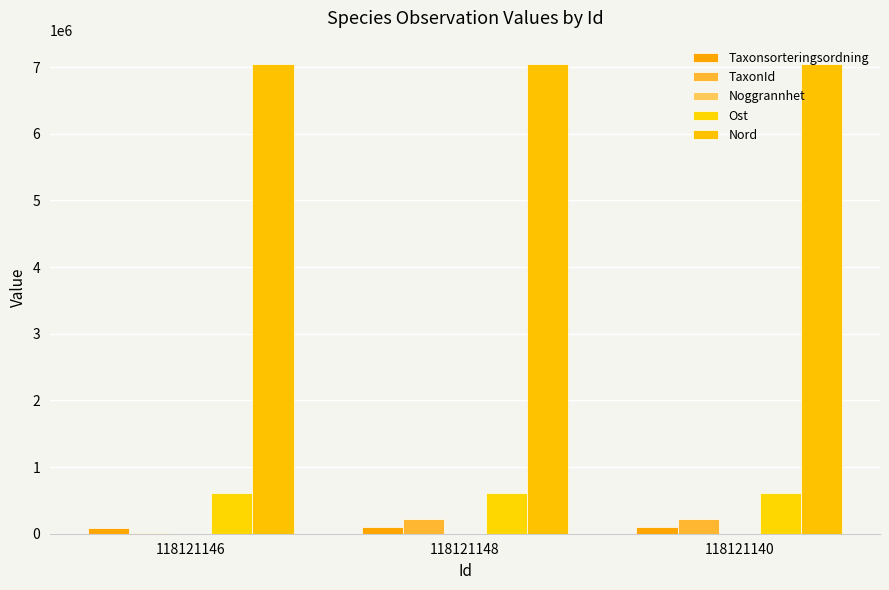

Does the chart contain stacked bars?

No